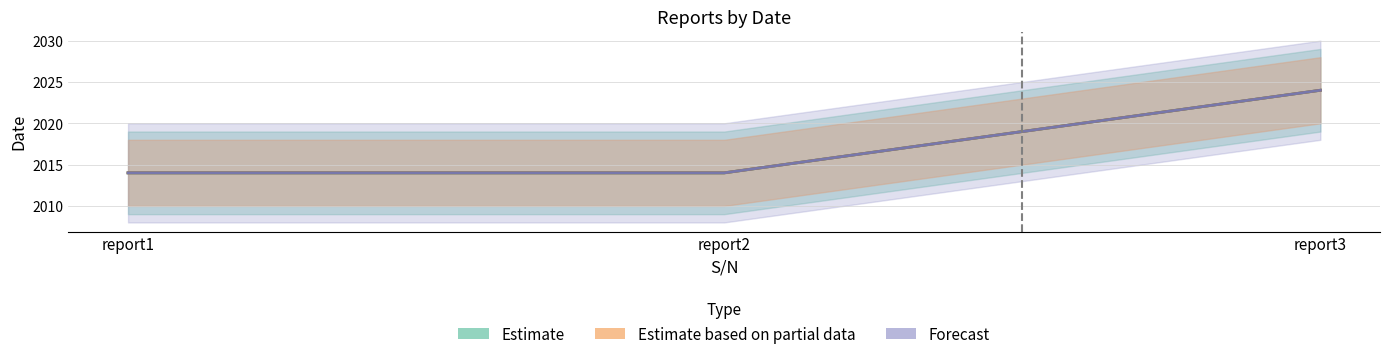

What is the highest value of the Estimate series?

2024